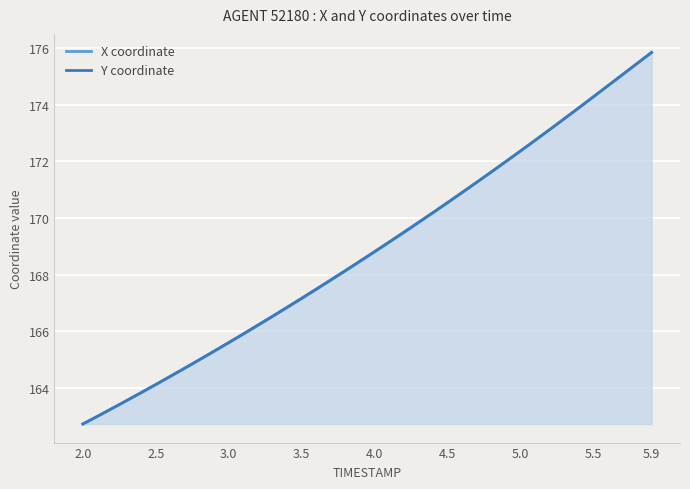

Reading left to right, transcribe all the data shown in this chart.

X coordinate: 162.7	163.0	163.3	163.5	163.8	164.1	164.4	164.7	165.0	165.3	165.6	165.9	166.2	166.5	166.8	167.1	167.5	167.8	168.1	168.5	168.8	169.1	169.5	169.8	170.2	170.5	170.9	171.2	171.6	172.0	172.4	172.7	173.1	173.5	173.9	174.3	174.7	175.1	175.4	175.8
Y coordinate: 162.7	163.0	163.3	163.6	163.8	164.1	164.4	164.7	165.0	165.3	165.6	165.9	166.2	166.5	166.8	167.2	167.5	167.8	168.1	168.5	168.8	169.1	169.5	169.8	170.2	170.5	170.9	171.3	171.6	172.0	172.4	172.7	173.1	173.5	173.9	174.3	174.7	175.1	175.4	175.8